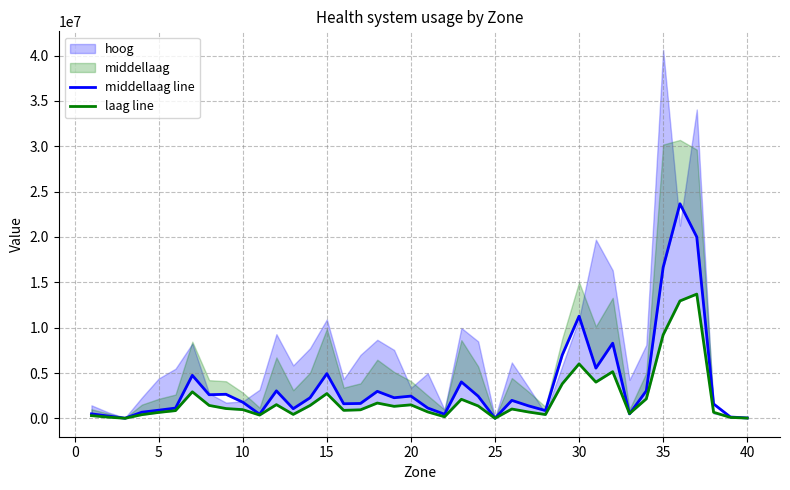

How many values in the laag line series exceed 1033049?

20